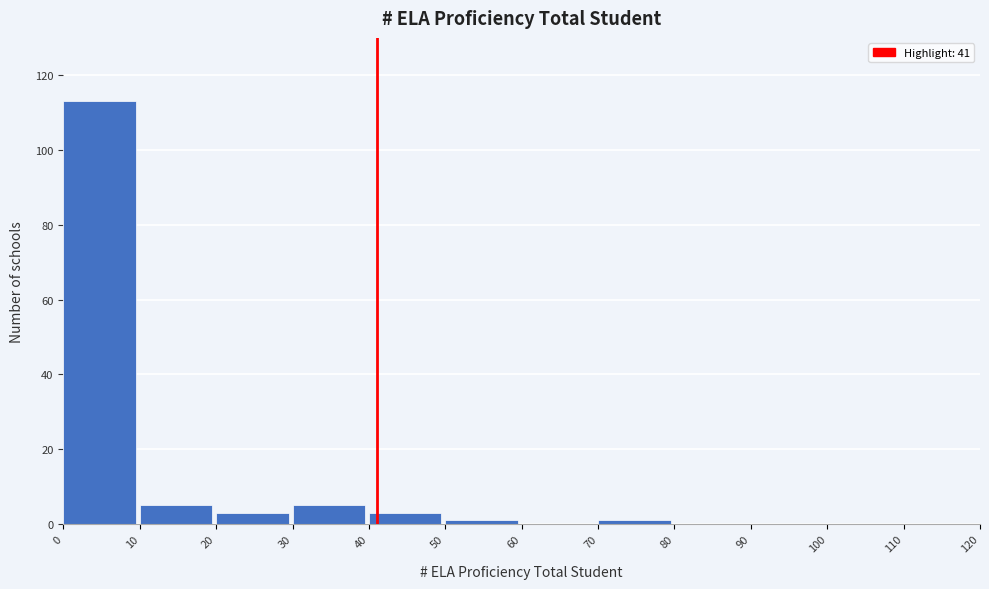

How tall is the bar that spans 0 to 10 on the x-axis? The values are not printed on the chart, so give them approximately, as read against the axis.

114